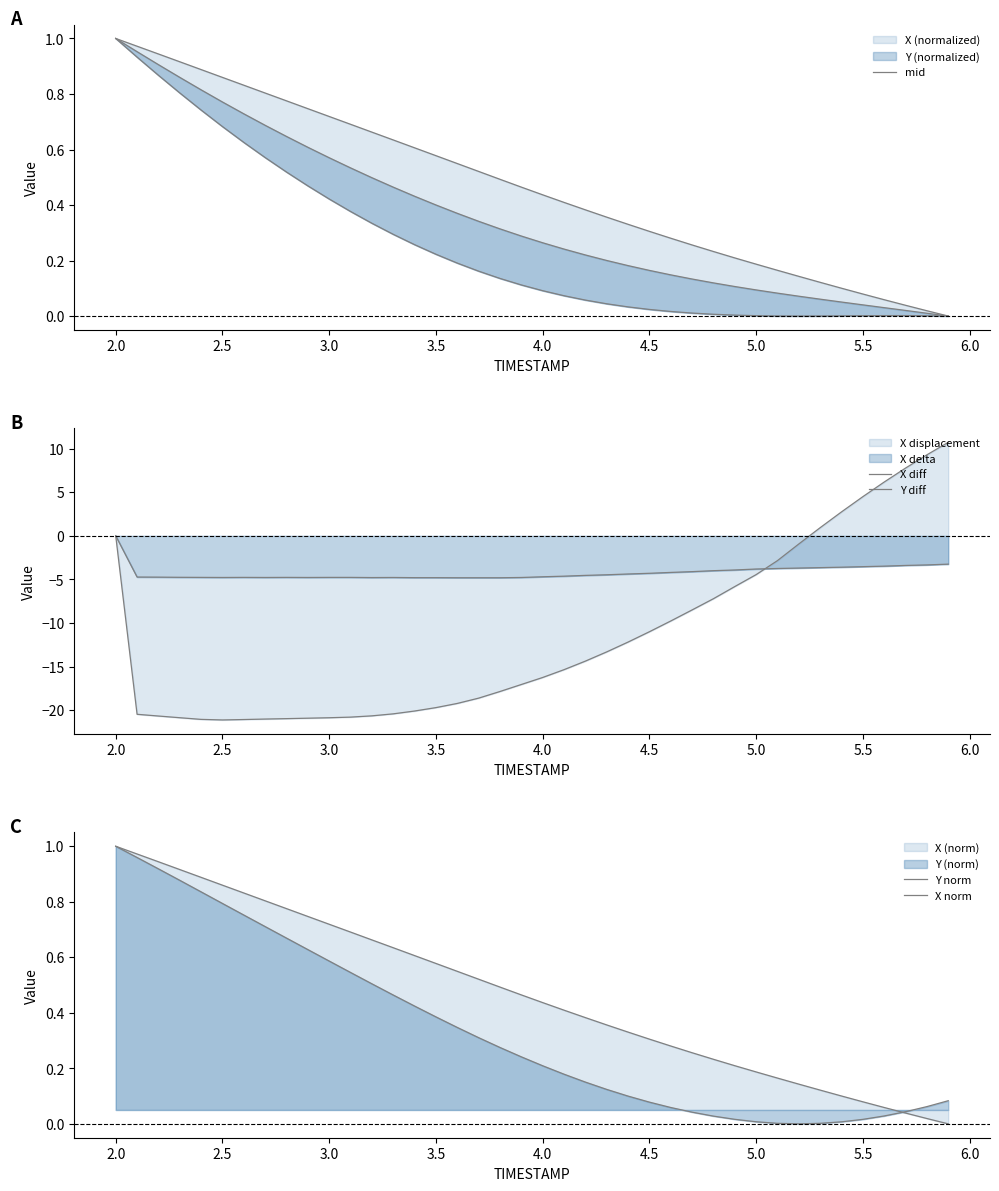

How many lines are shown in the chart?

5